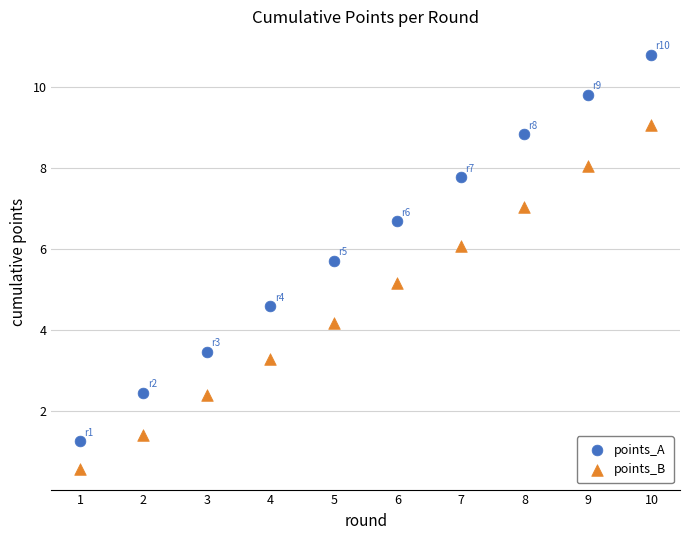

Across all data points, what is the range of Y values (max minus min)?

10.2